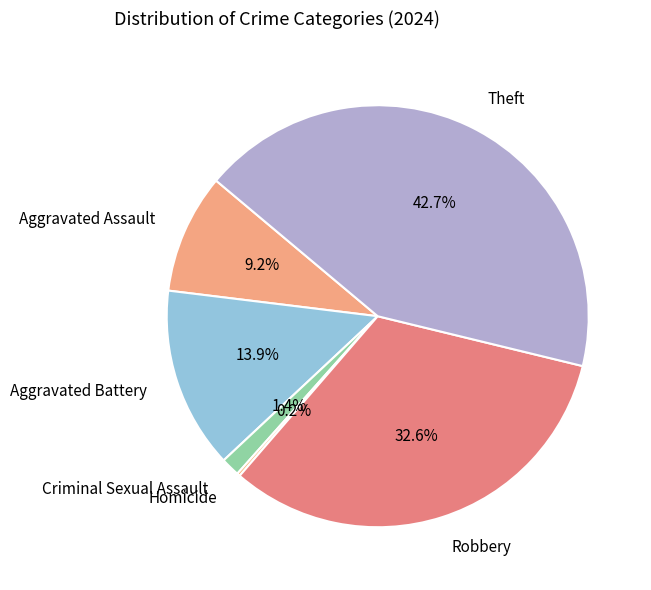

To the nearest percent, what portion does Criminal Sexual Assault represent?

1%